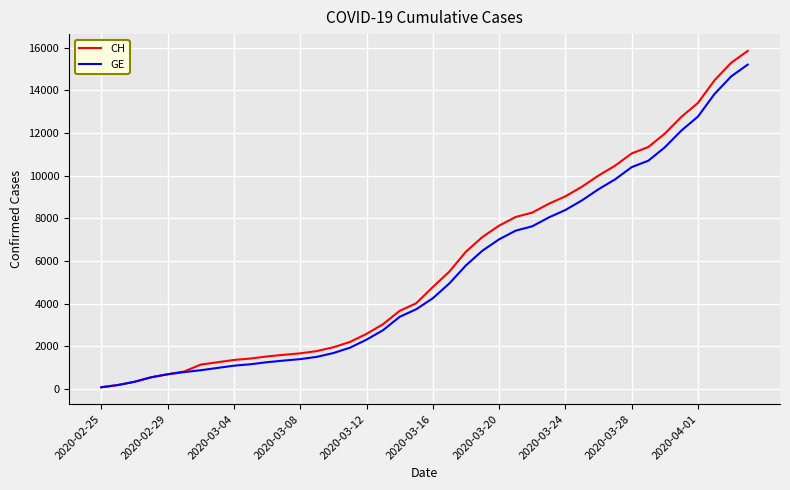

Which series has the widest spread of values?

CH